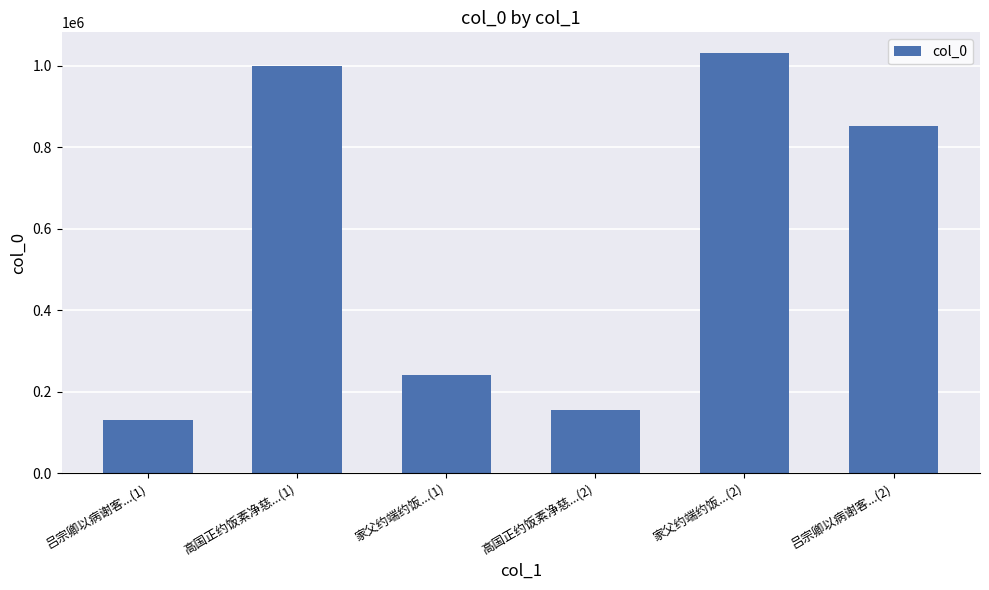

Which category has the highest value across all series?

家父约端约饭...(2)